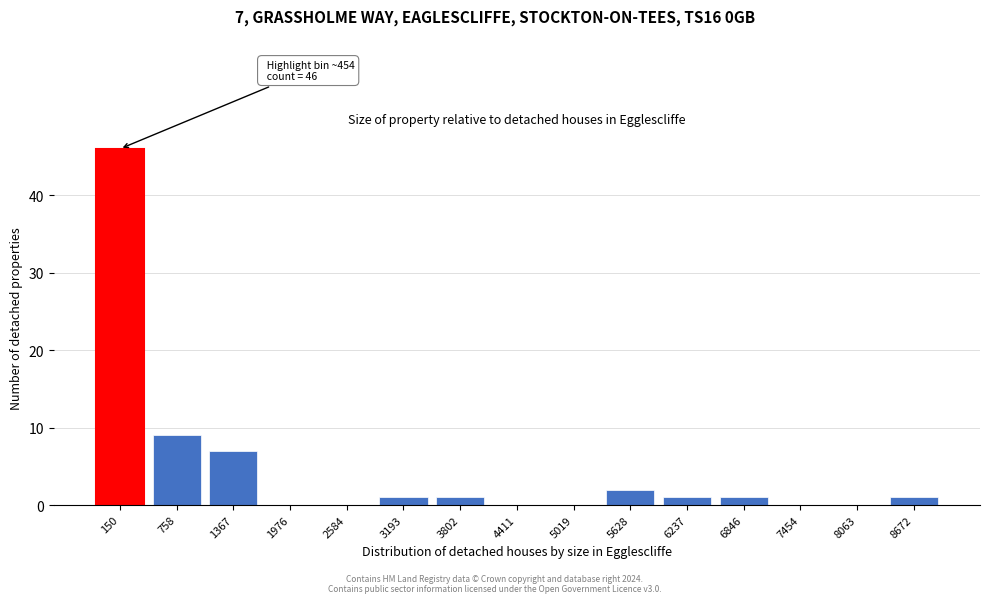

Reading left to right, what are all the values shown in this chart?

150=46	758=9	1367=7	1976=0	2584=0	3193=1	3802=1	4411=0	5019=0	5628=2	6237=1	6846=1	7454=0	8063=0	8672=1